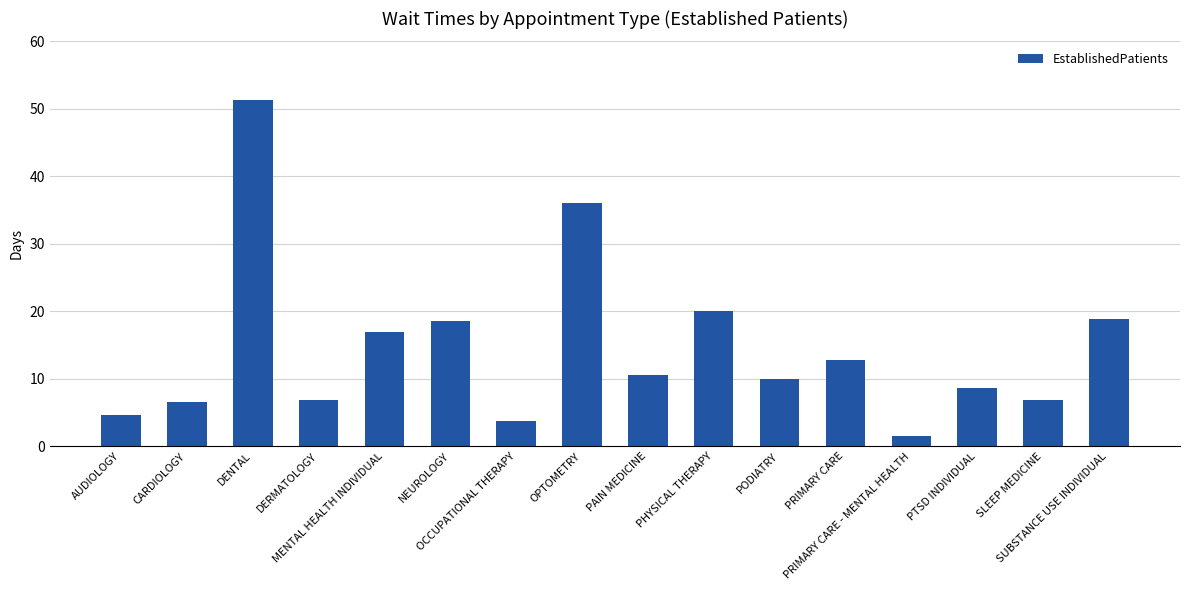

Between PODIATRY and OPTOMETRY, which is larger?

OPTOMETRY